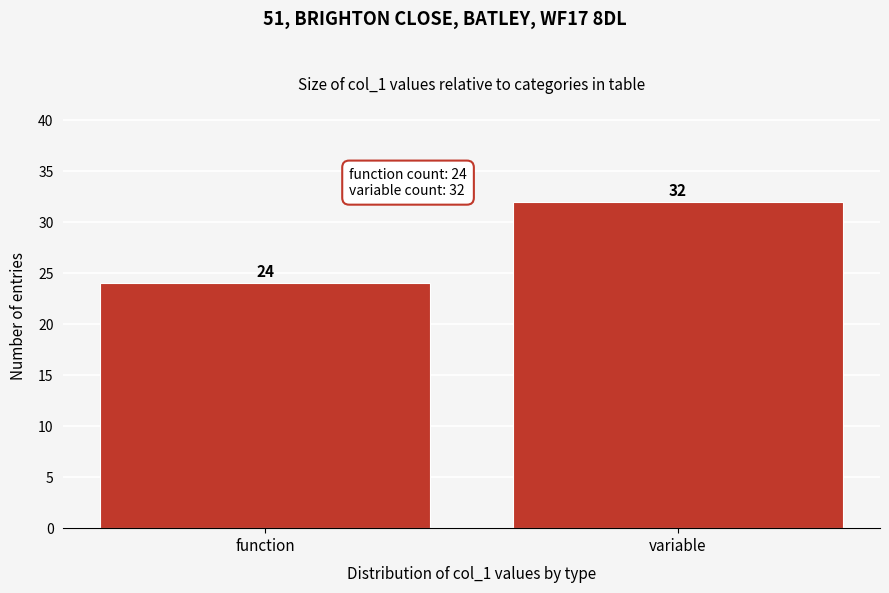

Reading left to right, what are all the values shown in this chart?

24	32